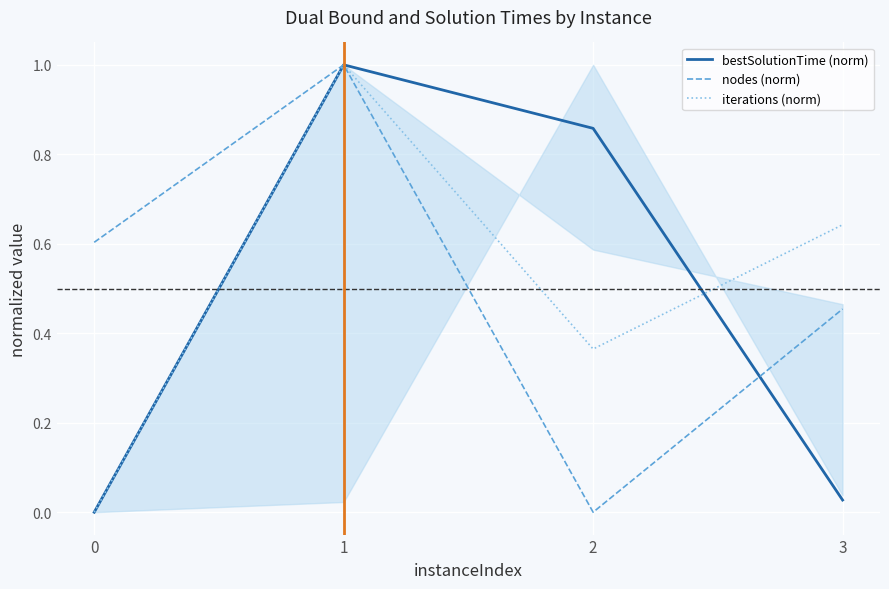

At which category does iterations (norm) reach its first local peak?

1